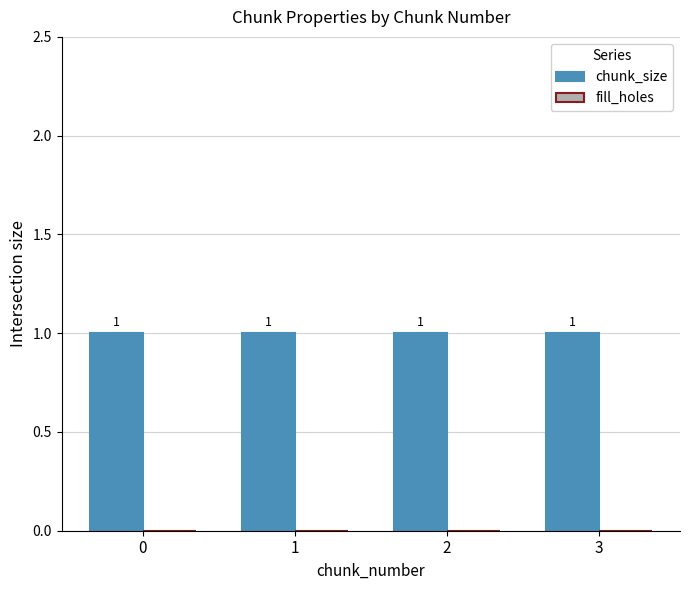

List the labels in order of chunk_size value, largest first.

0, 1, 2, 3